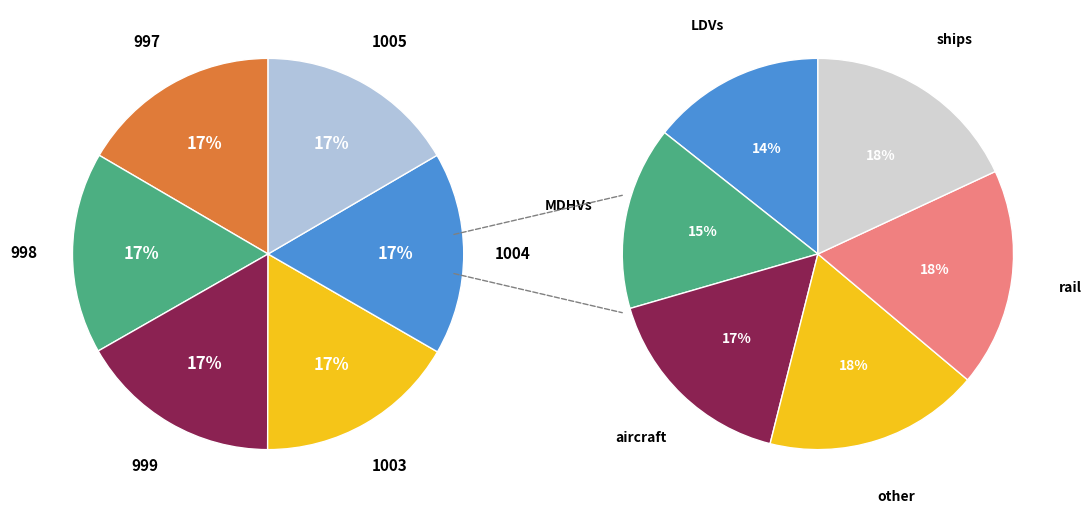

Is 1000 the majority of the pie?

No